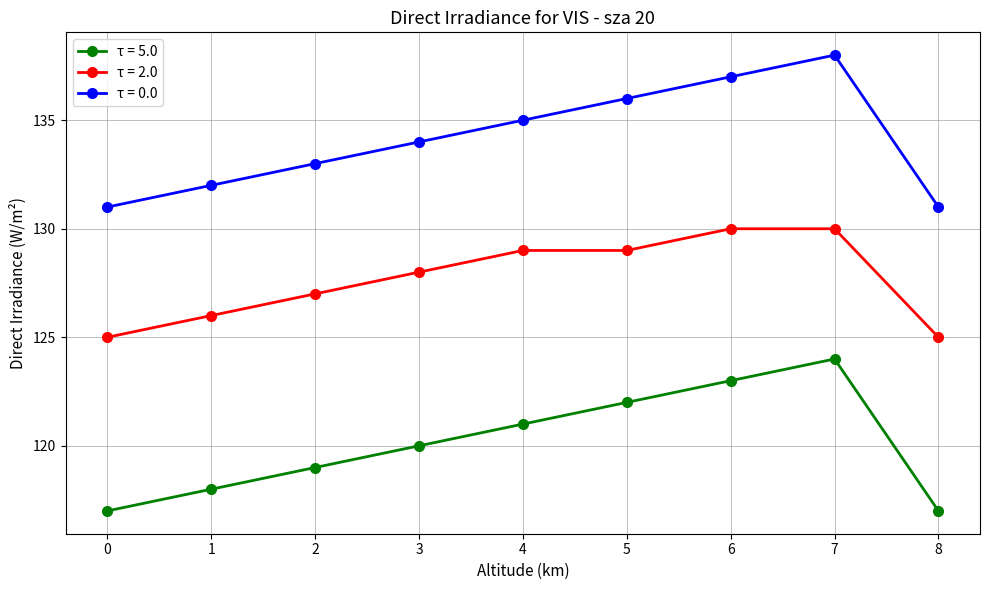

Is it true that τ = 0.0 equals 47 at 6?

False